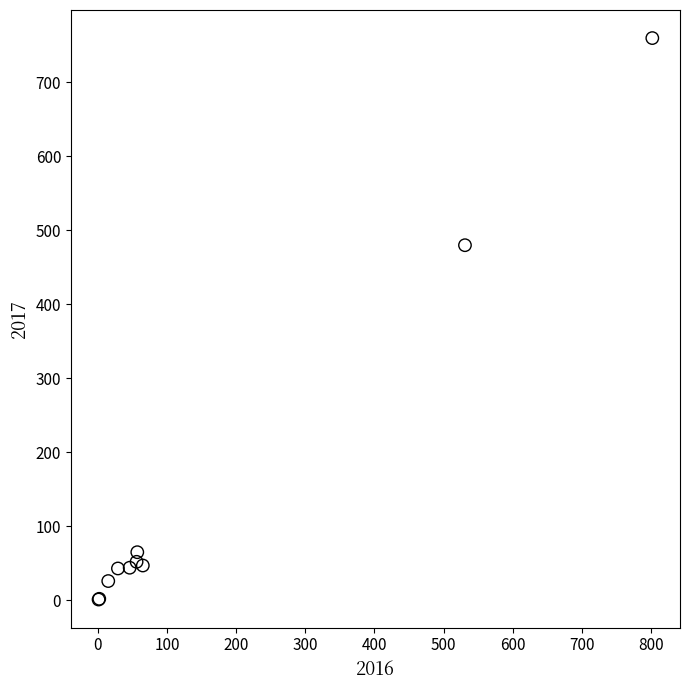

What Y value in the scatter plot is closest to 380?

480